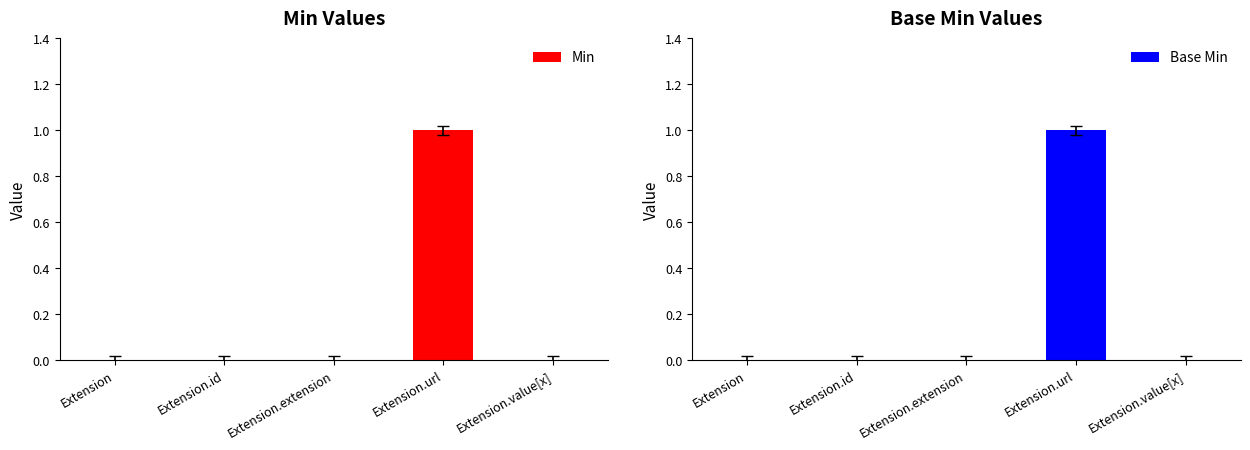

At which label is Base Min closest to 0?

Extension